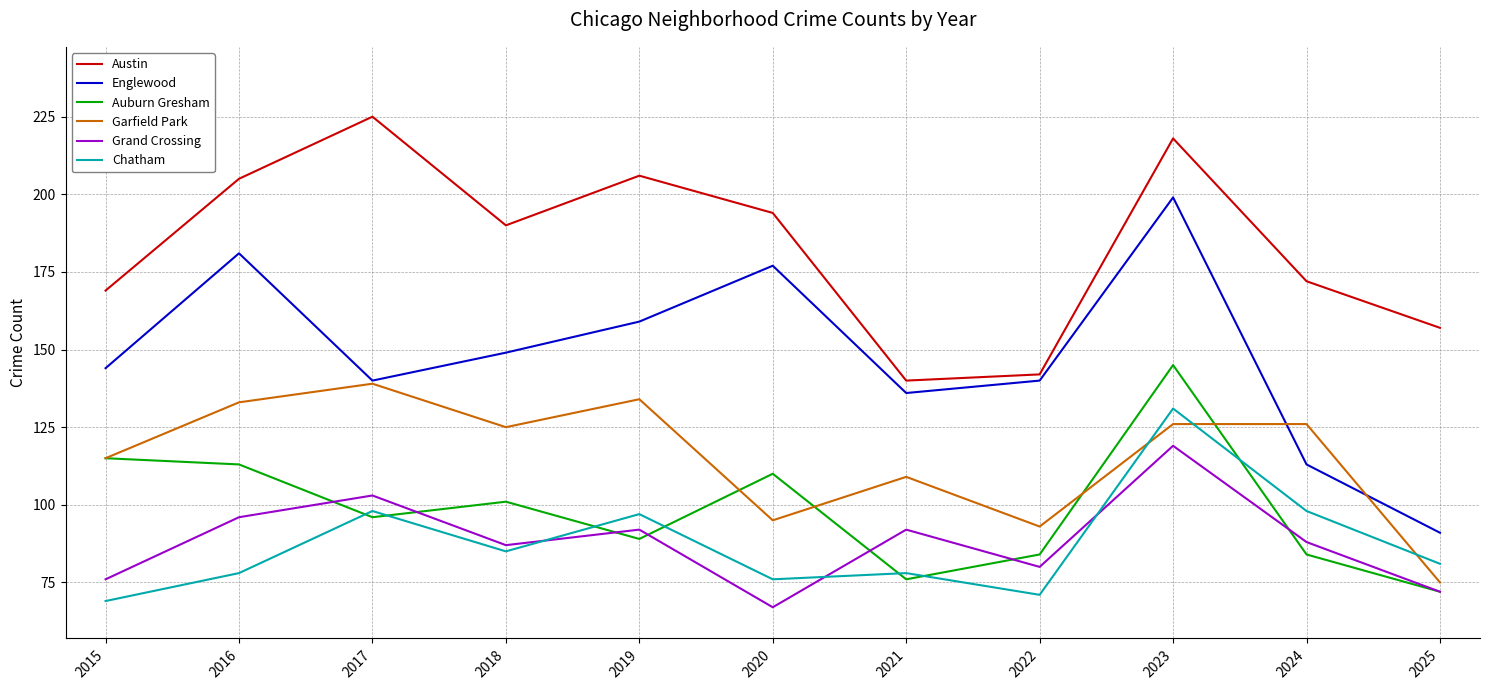

Which category has the lowest value in the Auburn Gresham series?

2025